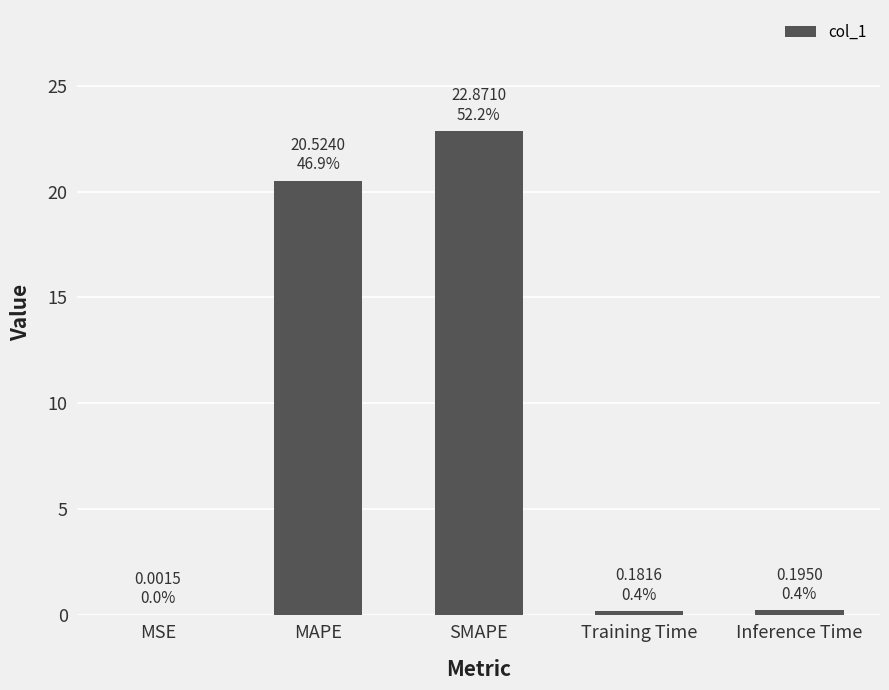

Between MAPE and SMAPE, which is larger?

SMAPE